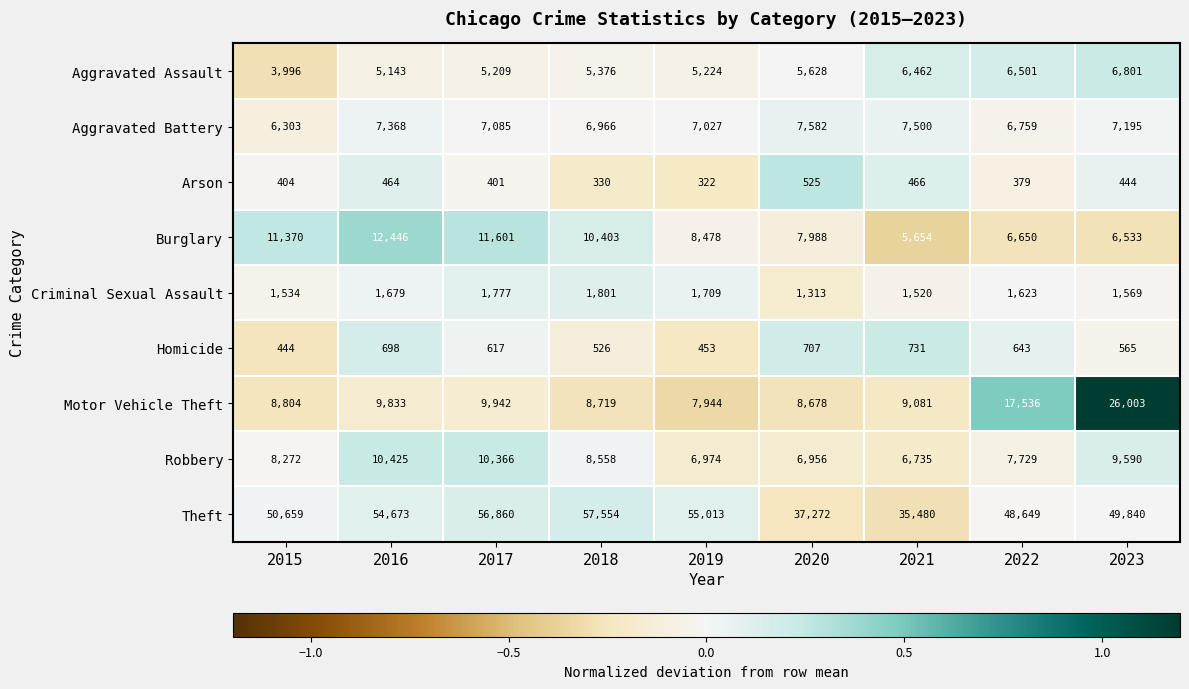

At which label is Robbery closest to 8580?

2018